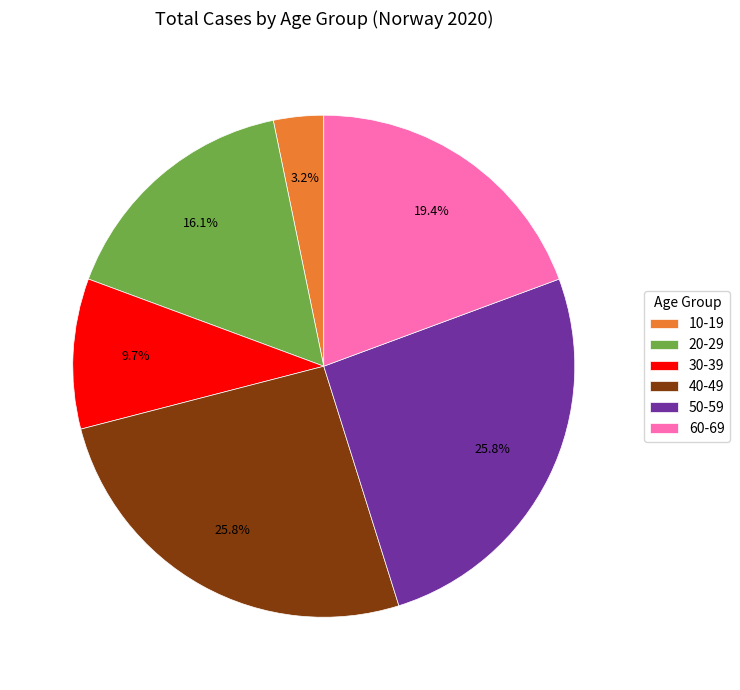

Which slice is the smallest?

10-19